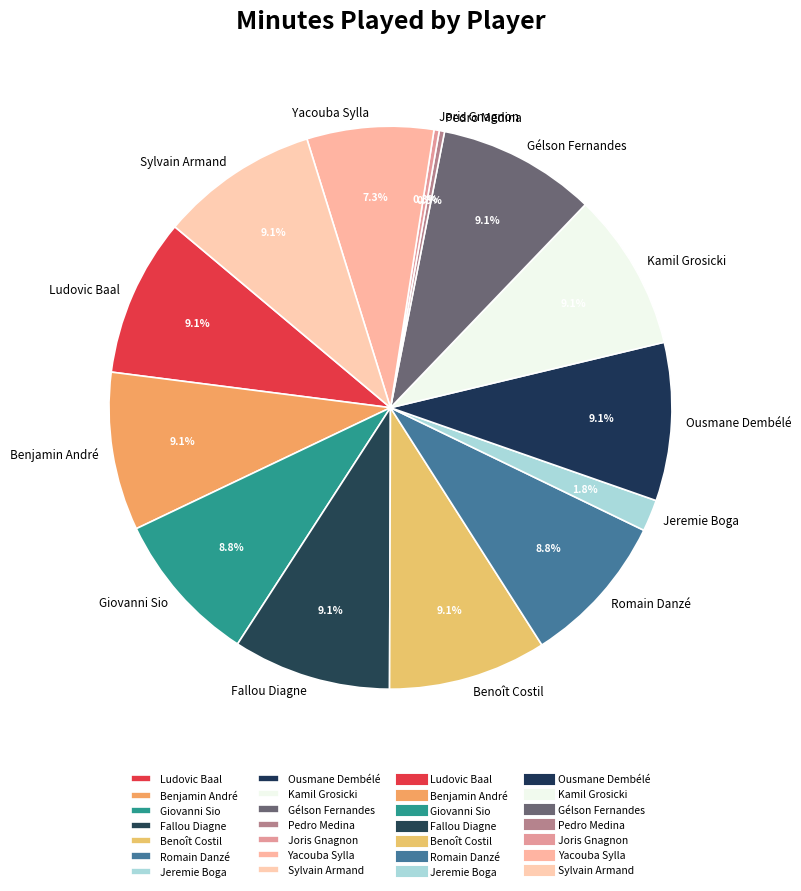

Is there any slice that represents more than half of the pie?

No